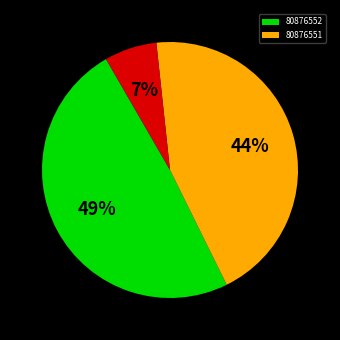

Is there any slice that represents more than half of the pie?

No